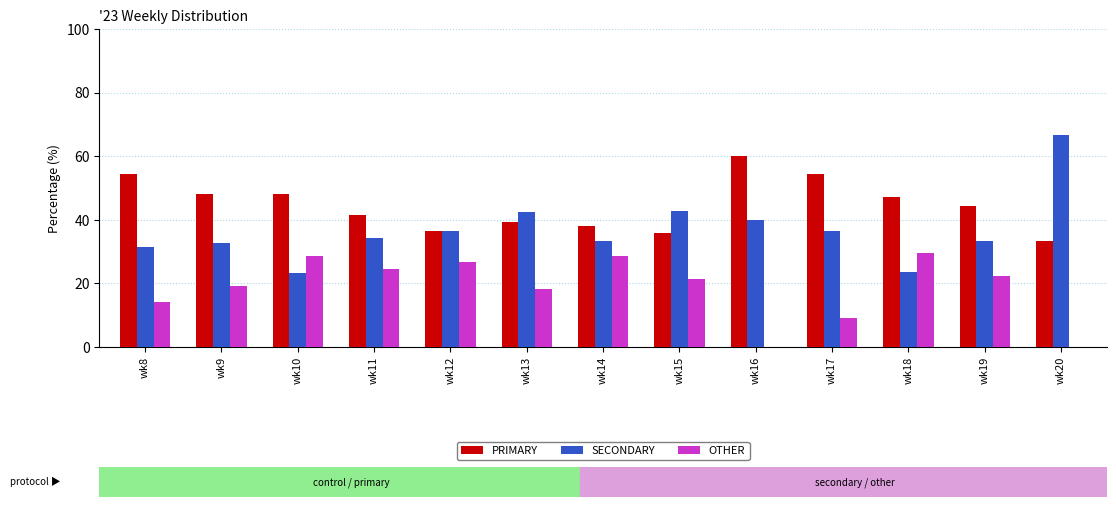

The PRIMARY series shows 36.6 at wk12. True or false?

True